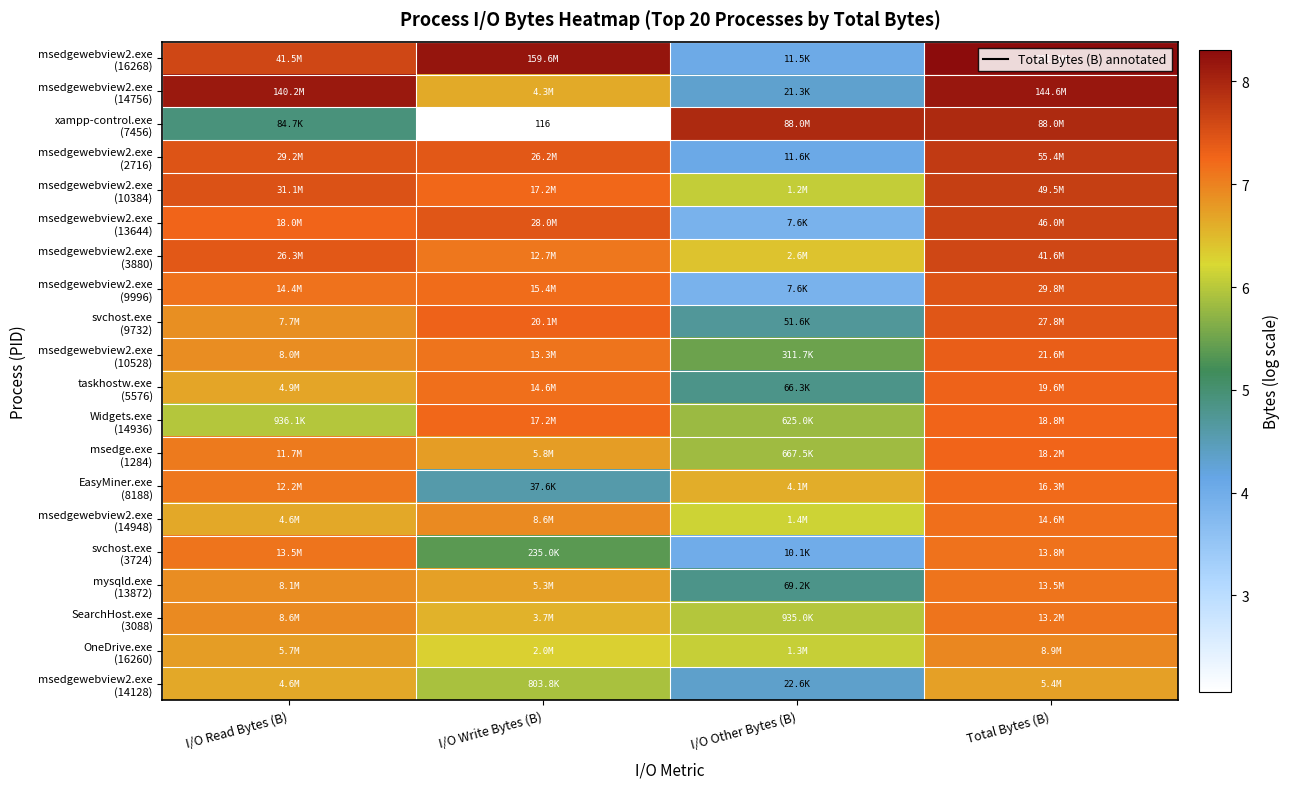

How many series are shown in this chart?

20